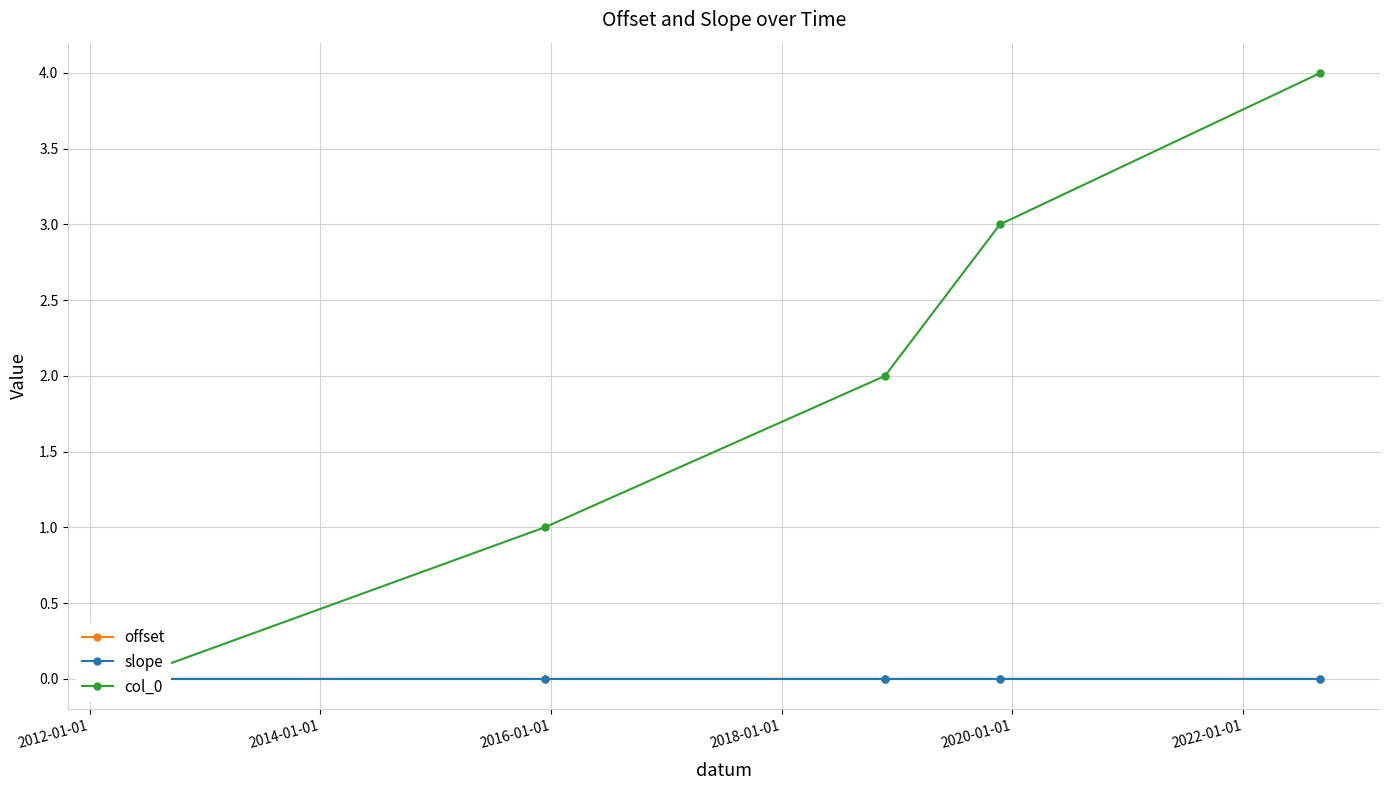

The value of slope at 2010-01-01 is -0.0. True or false?

False